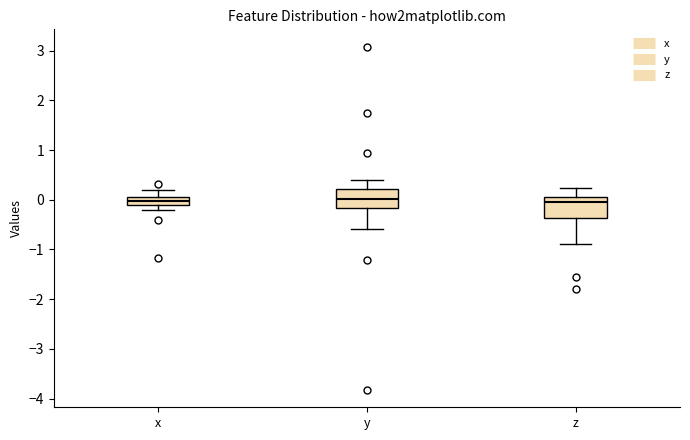

Where does the lower whisker of the box for y end on the y-axis? The values are not printed on the chart, so give them approximately, as read against the axis.

-0.6